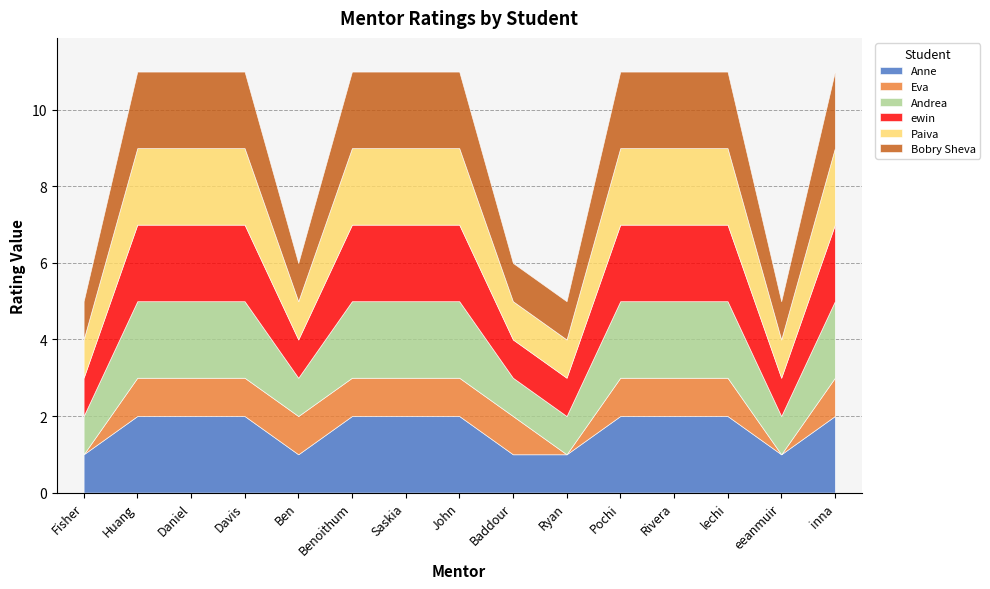

What is the value of the Anne point at the 8th from the left?

2